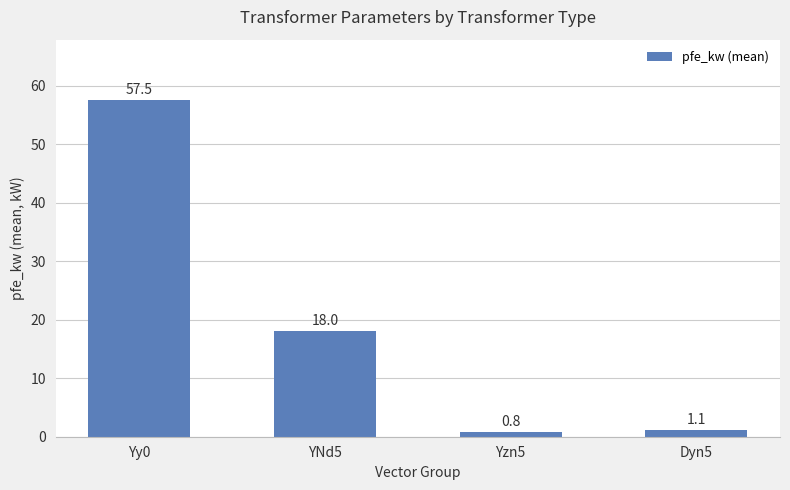

At which category does the chart reach its peak across all series?

Yy0